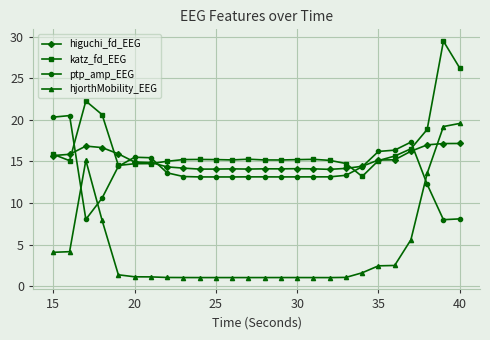

What is the value of the katz_fd_EEG point at the 26th from the left?

26.2